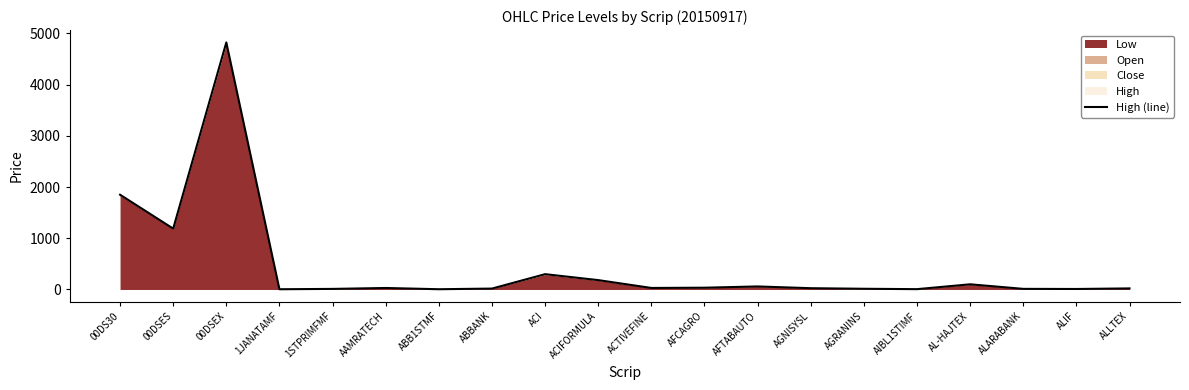

What is the approximate value at AFTABAUTO?

59.2